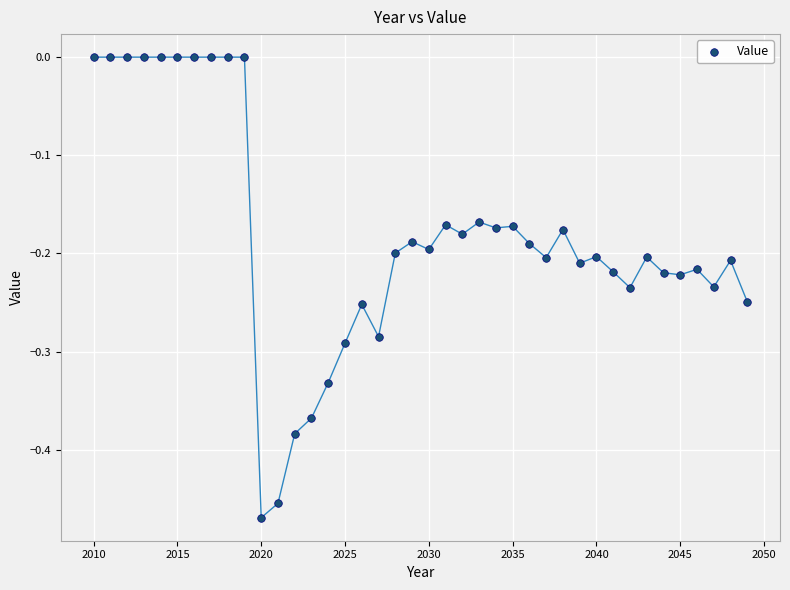

What is the range of Y values (max minus min)?

0.5